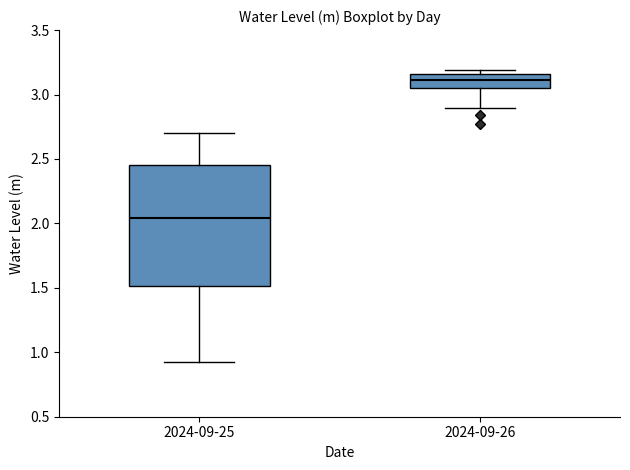

Where does the lower whisker of the box for 2024-09-25 end on the y-axis? The values are not printed on the chart, so give them approximately, as read against the axis.

0.95